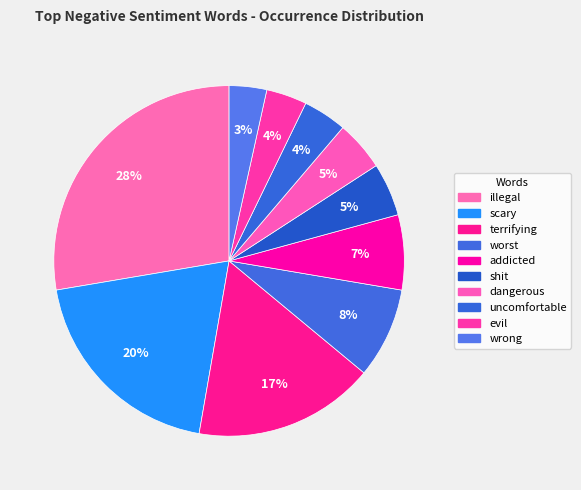

Between uncomfortable and dangerous, which is larger?

dangerous